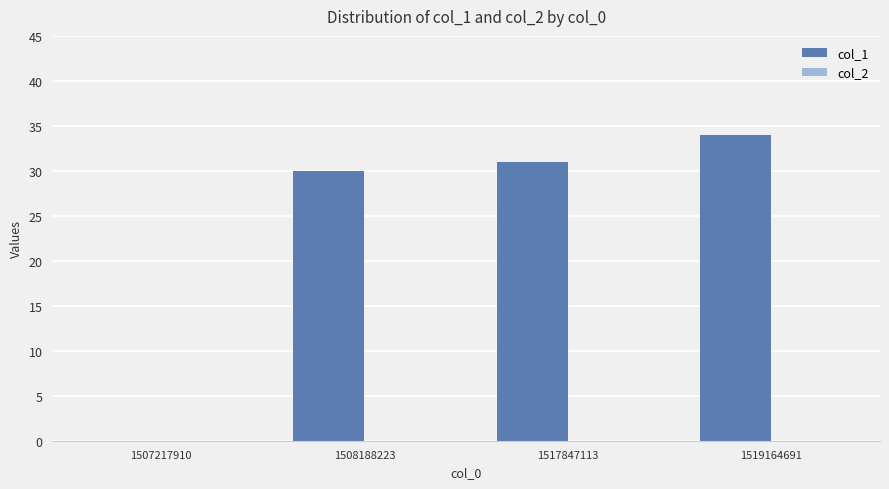

What value does the data have at 1519164691, to the nearest 10?

30